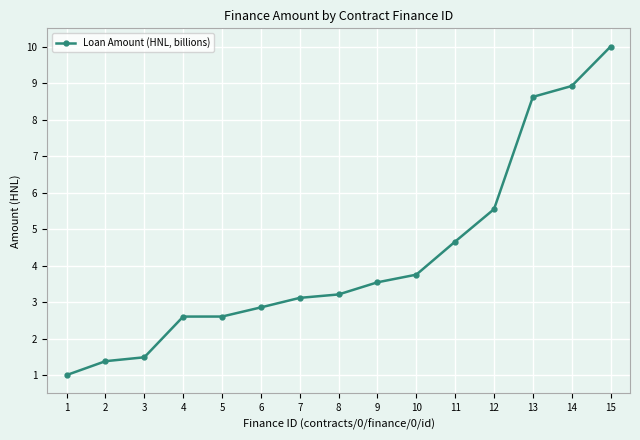

At which label does the data first exceed 3?

7